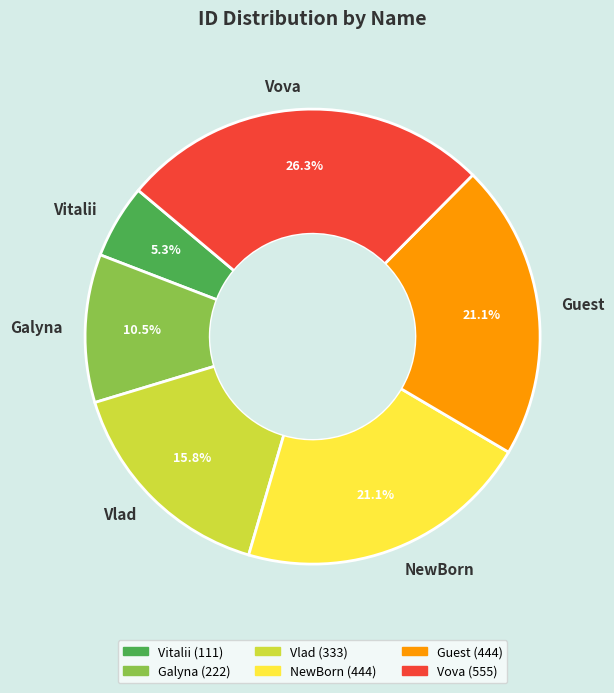

To the nearest percent, what is the difference between the largest and smallest slice percentages?

21%